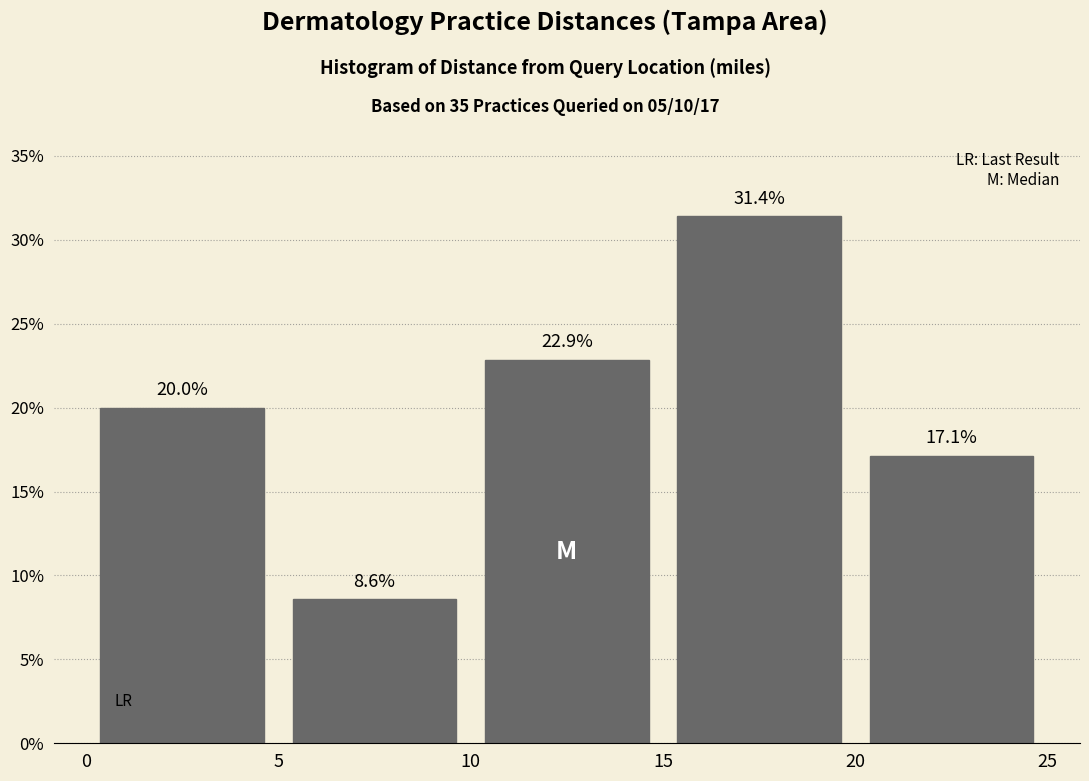

Reading left to right, list every bar in this chart as the range it spans on the x-axis followed by its height.

0 to 5: 20.0
5 to 10: 8.6
10 to 15: 22.9
15 to 20: 31.4
20 to 25: 17.1